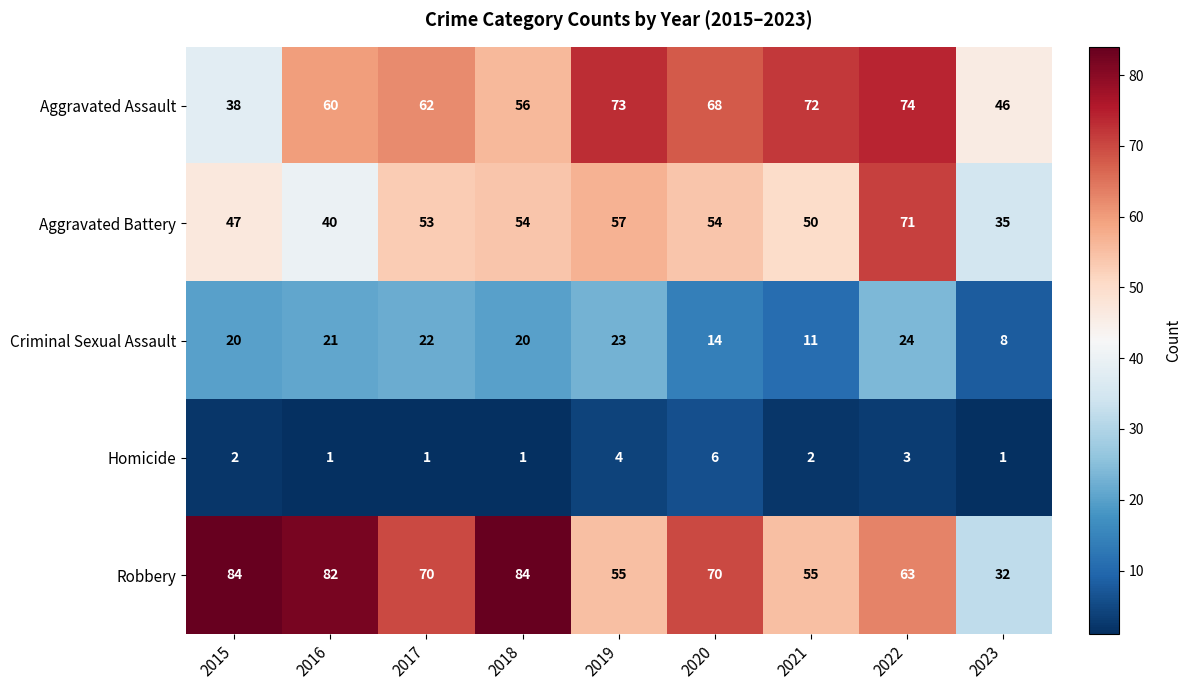

What is the difference between the highest and lowest values at 2019?

69